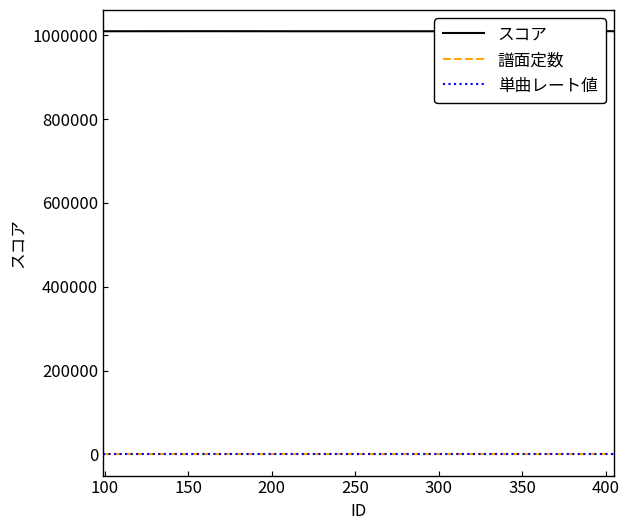

Does the chart display data point markers on the line(s)?

No